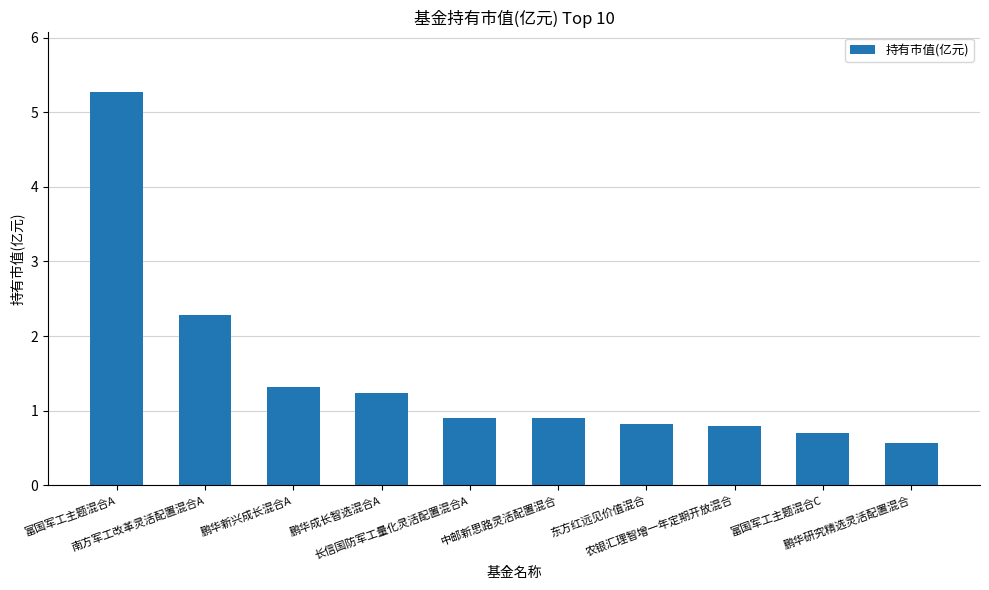

How many bars are there in total?

10